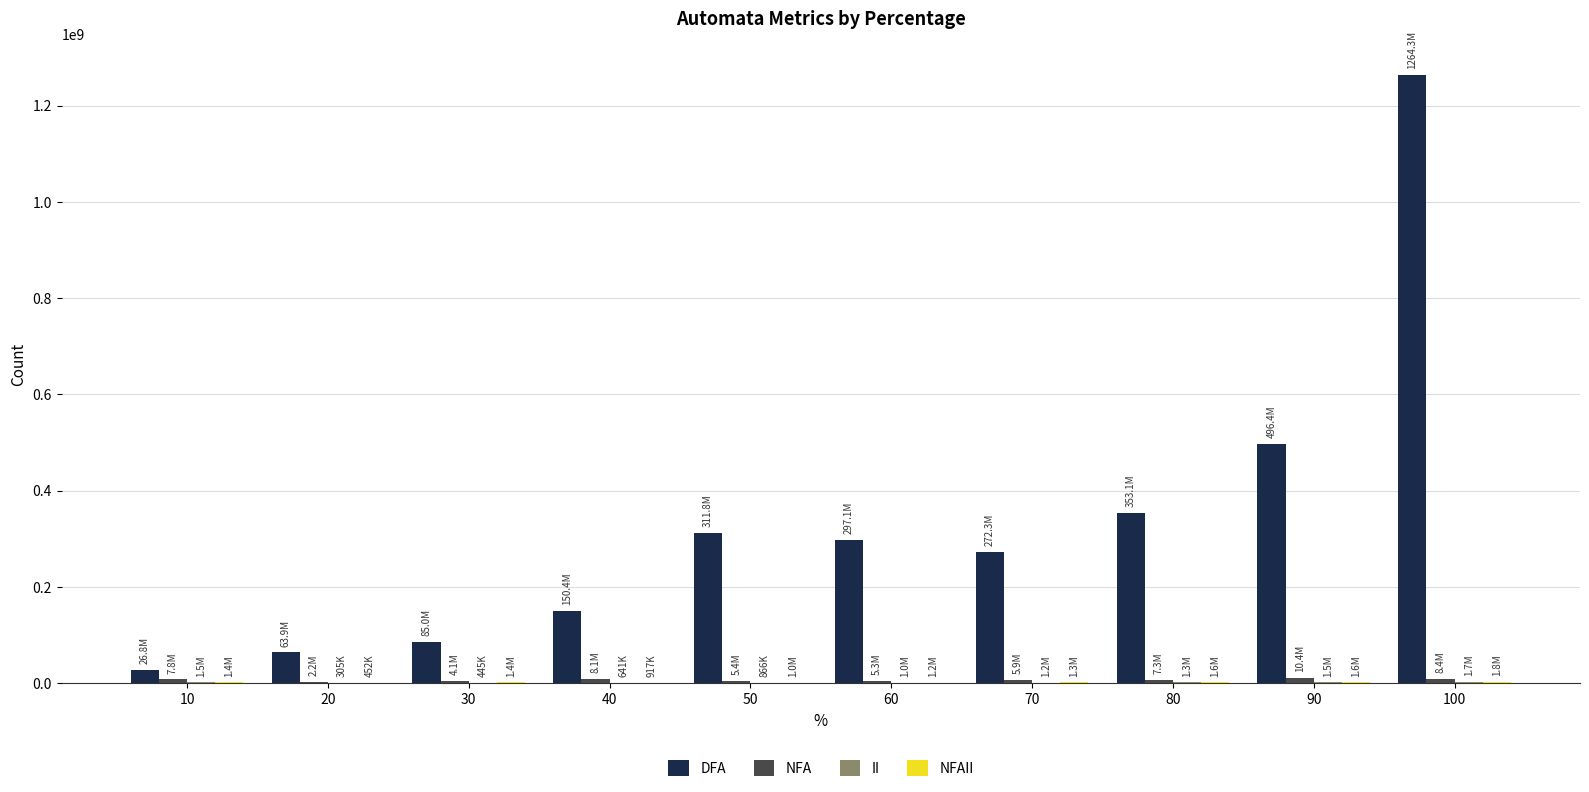

Between 90 and 100, which series saw the biggest shift?

DFA